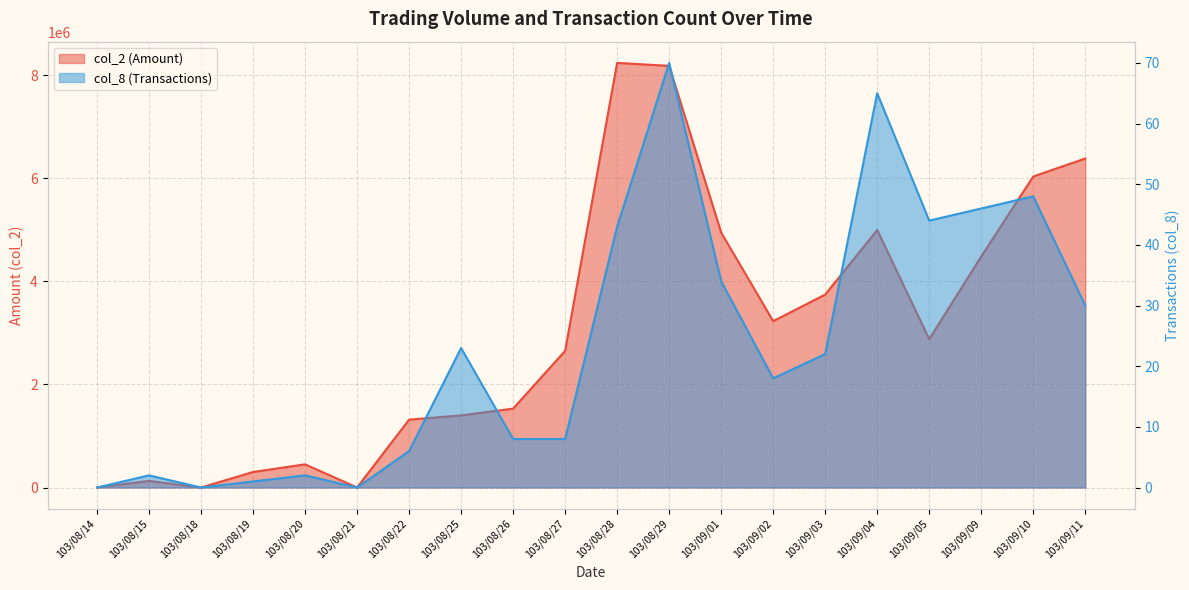

At which category is the sum across all series the highest?

103/08/28